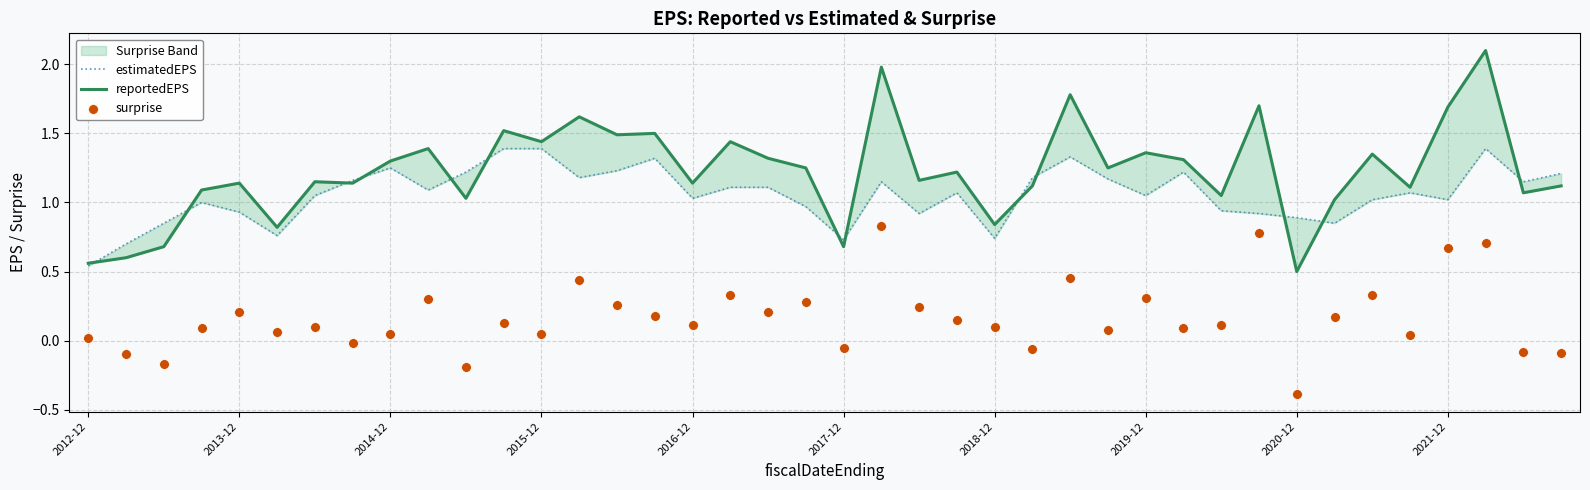

Which series has the largest Y range (max minus min)?

reportedEPS